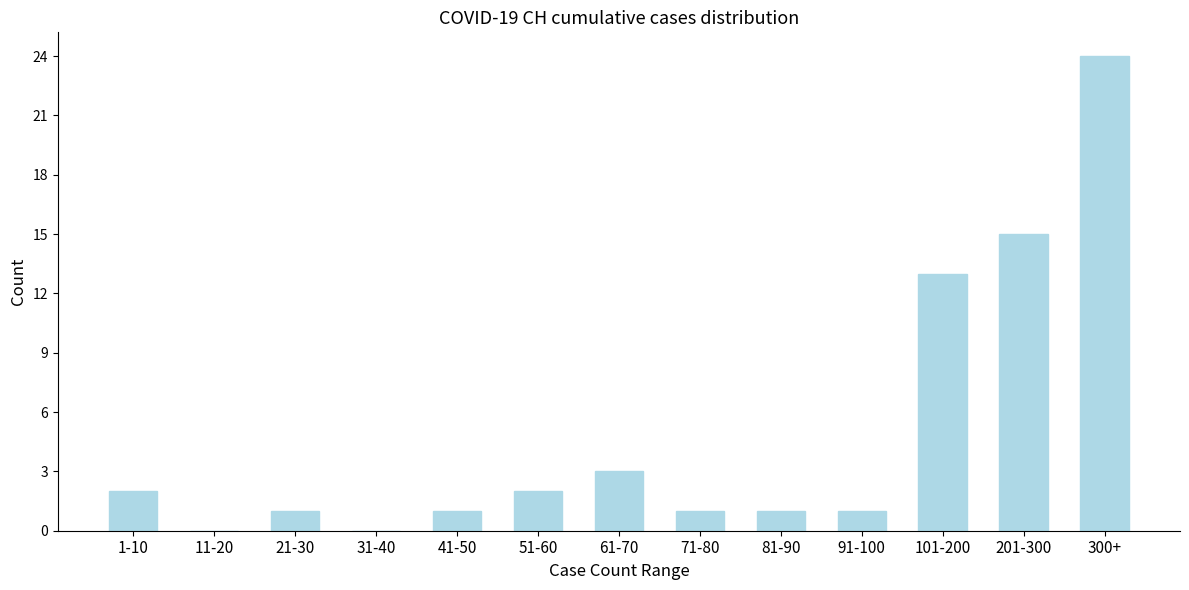

Reading left to right, list all the values displayed in this chart.

1-10=2	11-20=0	21-30=1	31-40=0	41-50=1	51-60=2	61-70=3	71-80=1	81-90=1	91-100=1	101-200=13	201-300=15	300+=24